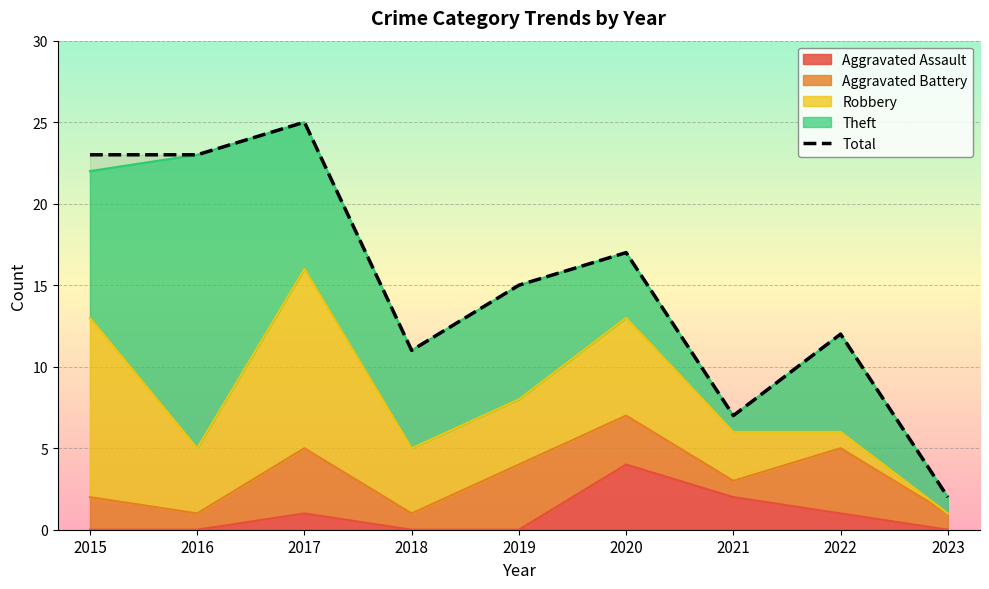

The value at 2015 is 23. True or false?

True